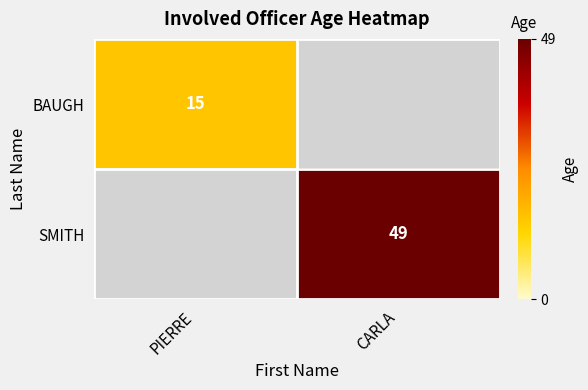

True or false: SMITH has a value of 34 at CARLA.

False